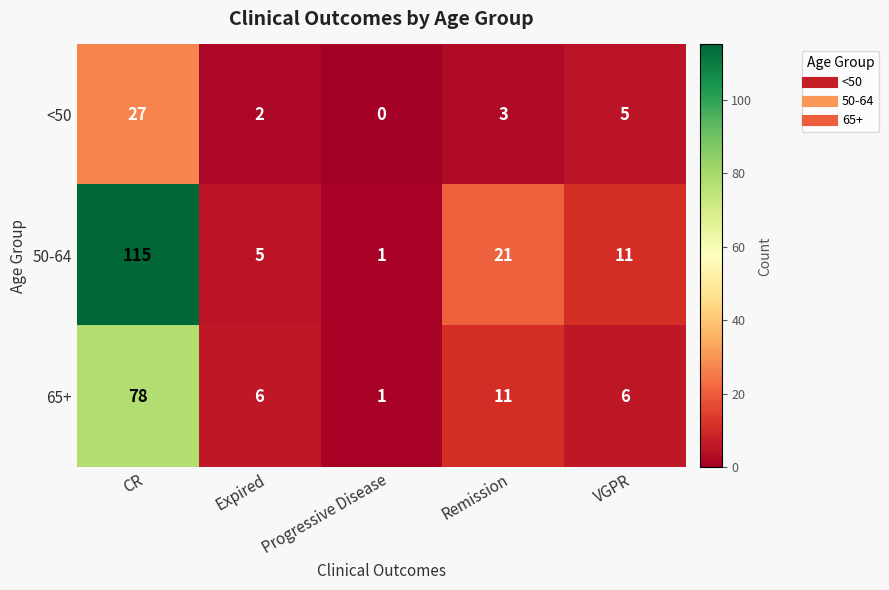

True or false: 50-64 has a value of 3 at Expired.

False